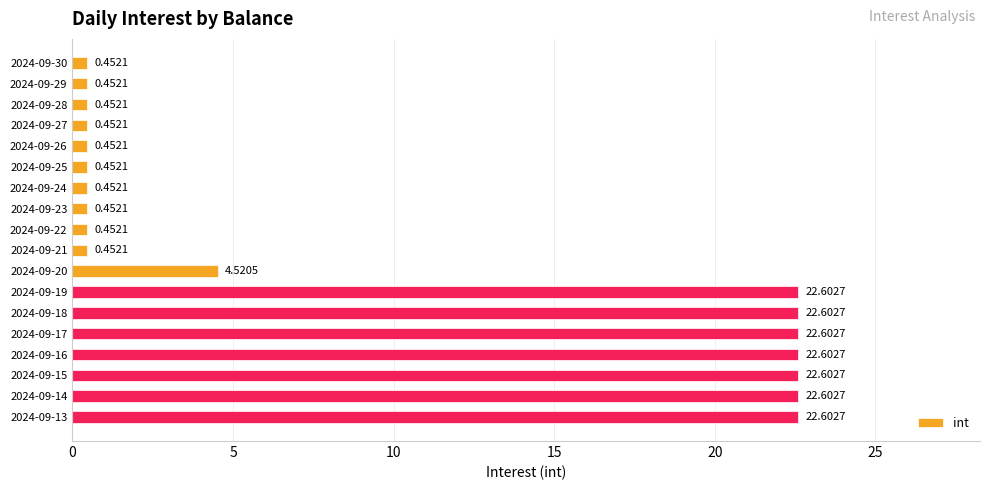

What is the difference between the maximum and minimum values?

22.2